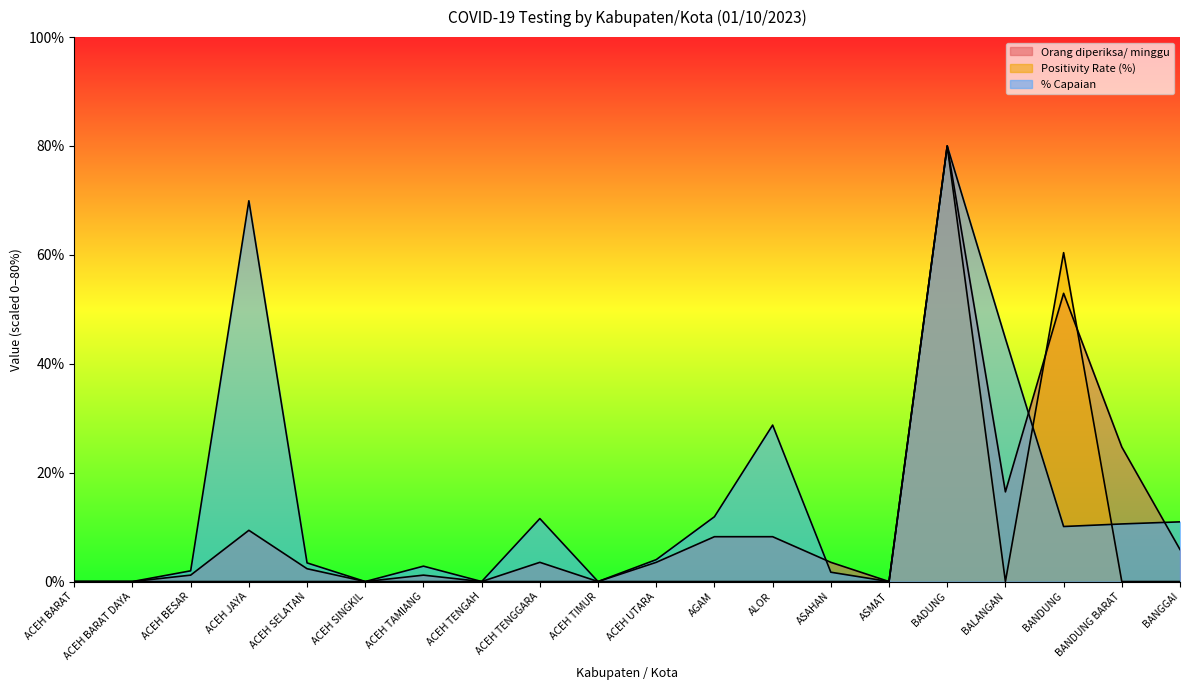

What is the difference between the maximum and minimum values in the Positivity Rate (%) series?

80.0